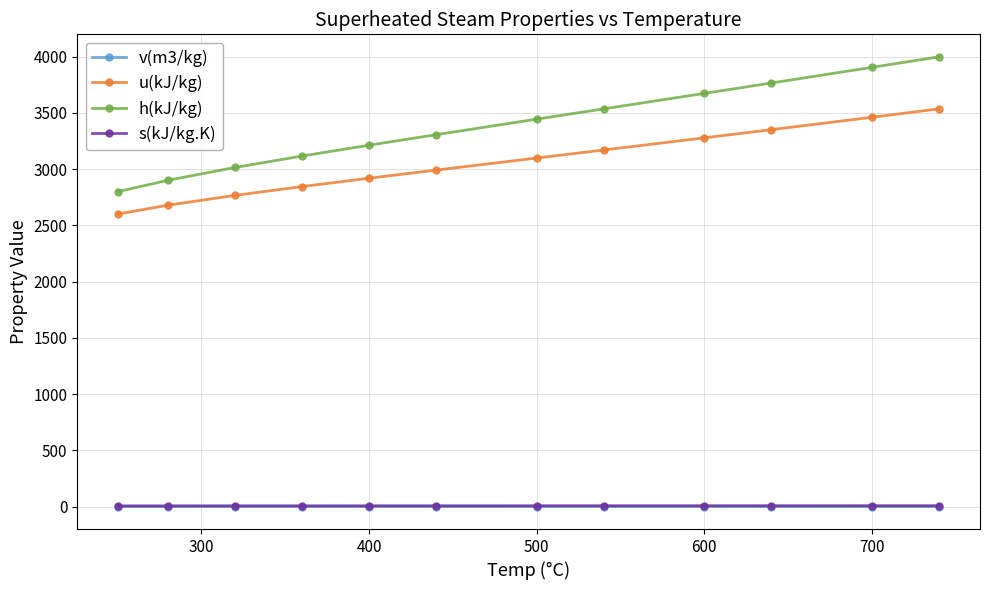

What is the value of the u(kJ/kg) point at the 2nd from the left?

2680.0